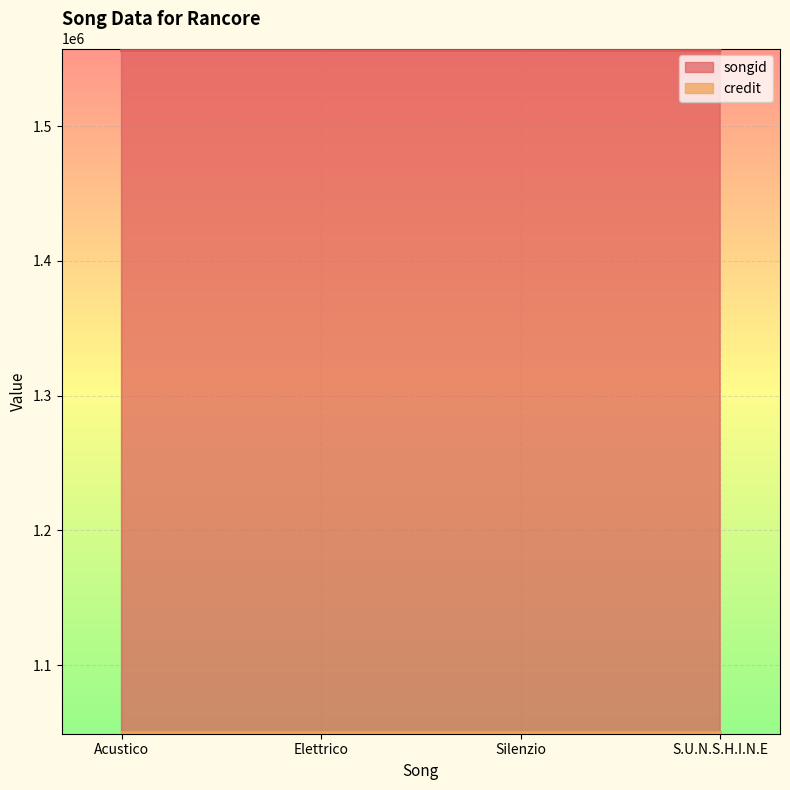

What is the ratio of the value at S.U.N.S.H.I.N.E to the value at Silenzio?

1.0